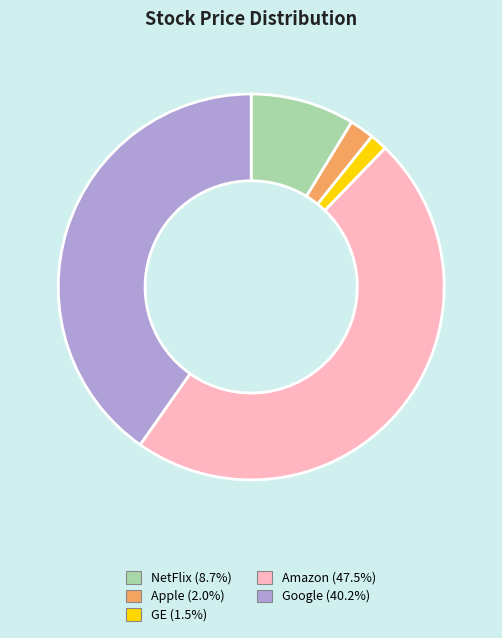

What is the largest slice in the pie chart?

Amazon